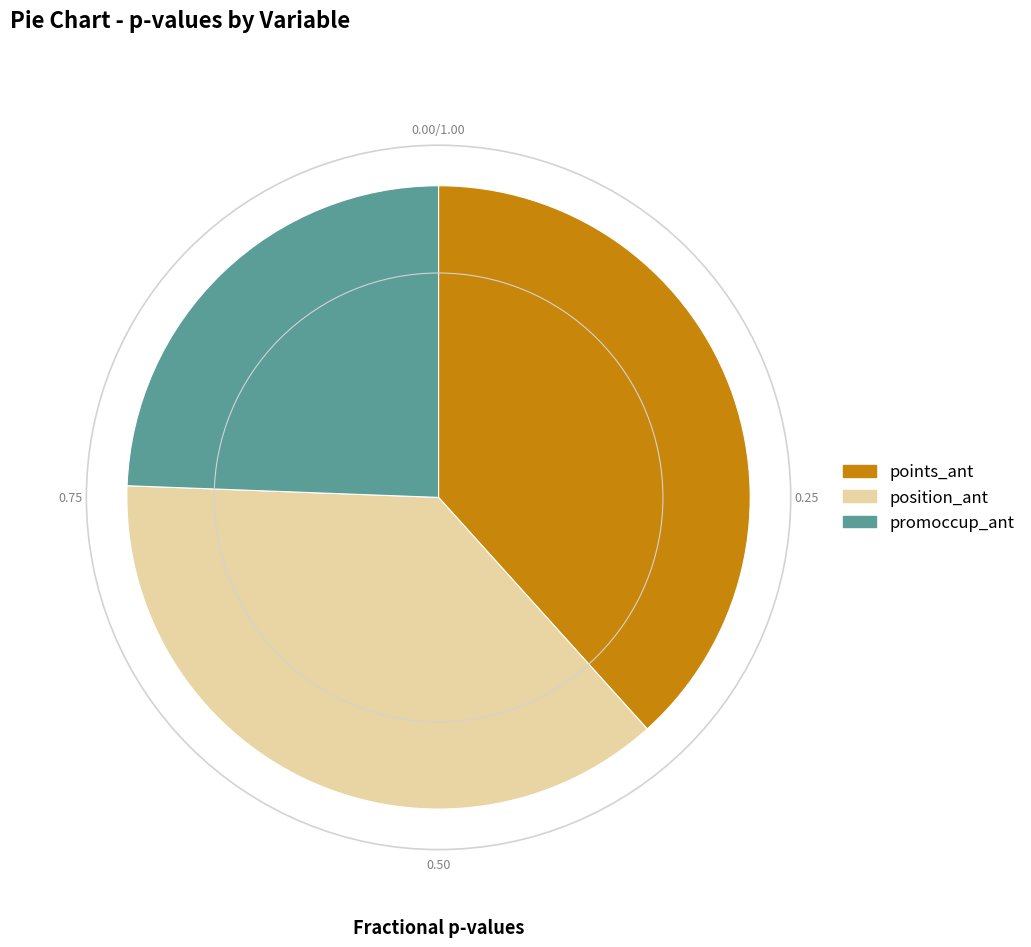

What is the ratio of the value at points_ant to the value at position_ant?

1.0